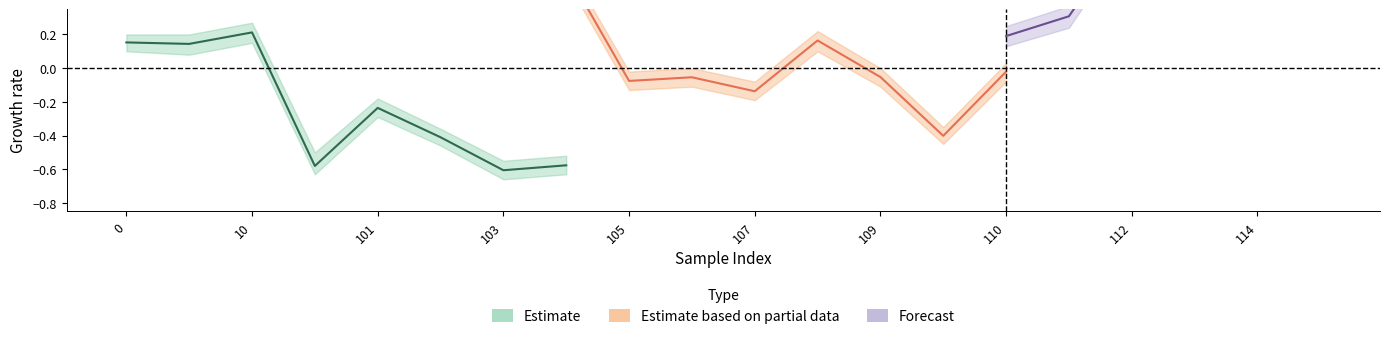

What is the label of the 13th point from the left?

109